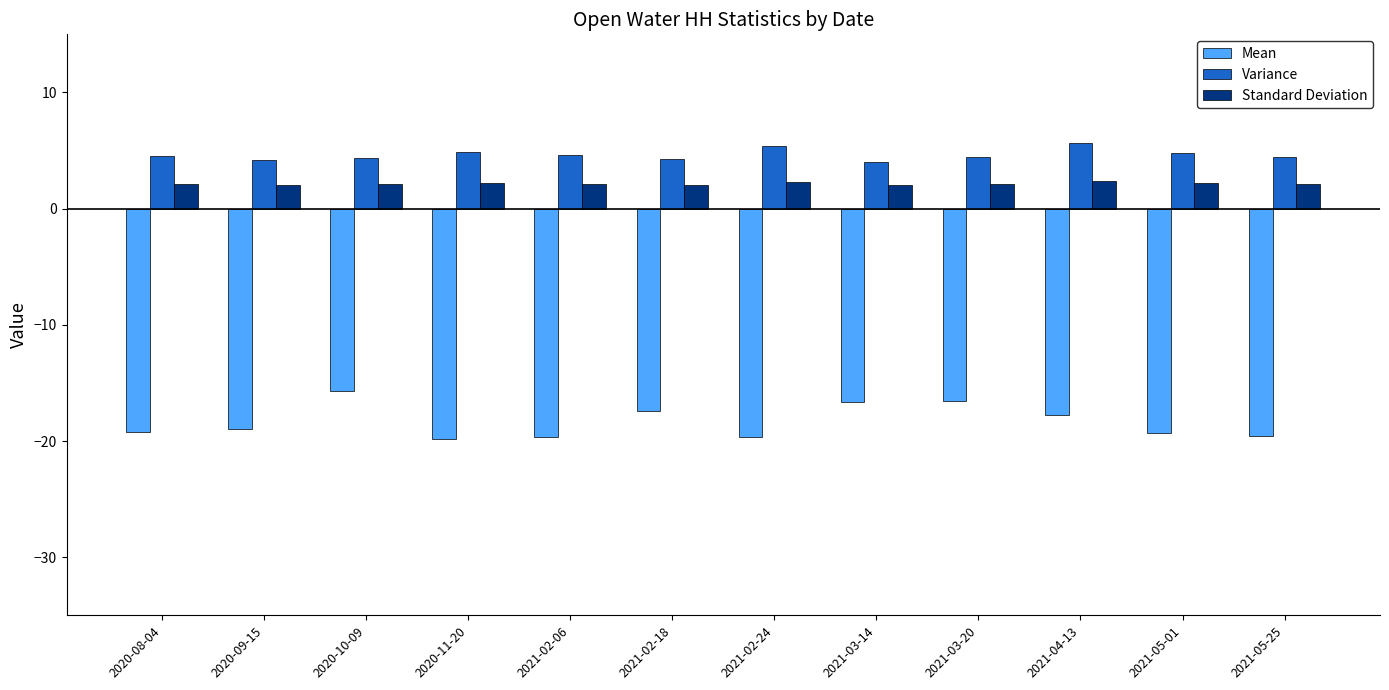

What is the difference between the highest and lowest values at 2020-10-09?

20.1